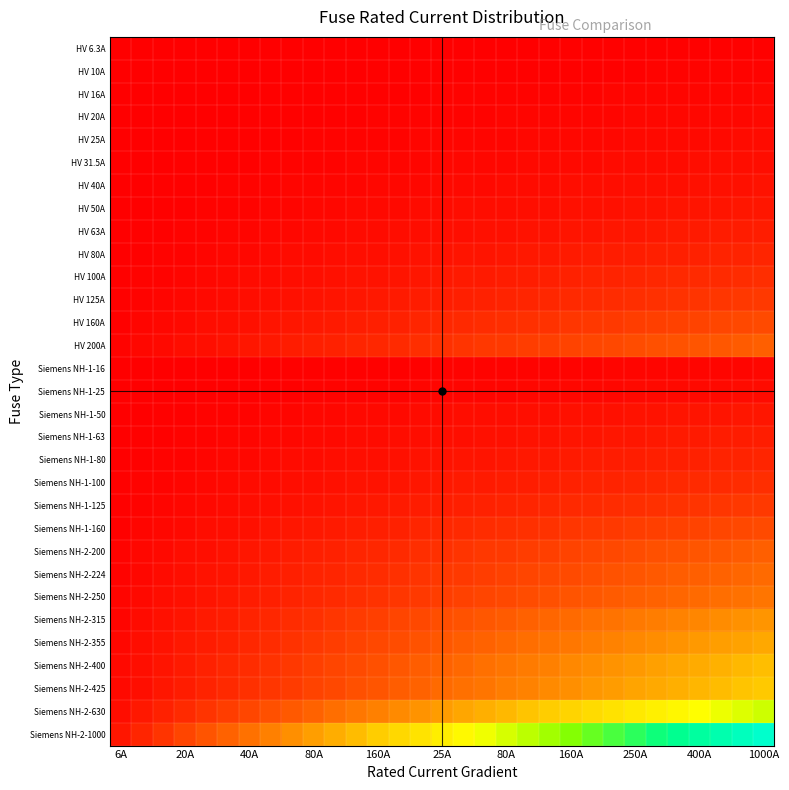

Which series has the widest spread of values?

Siemens NH-2-1000